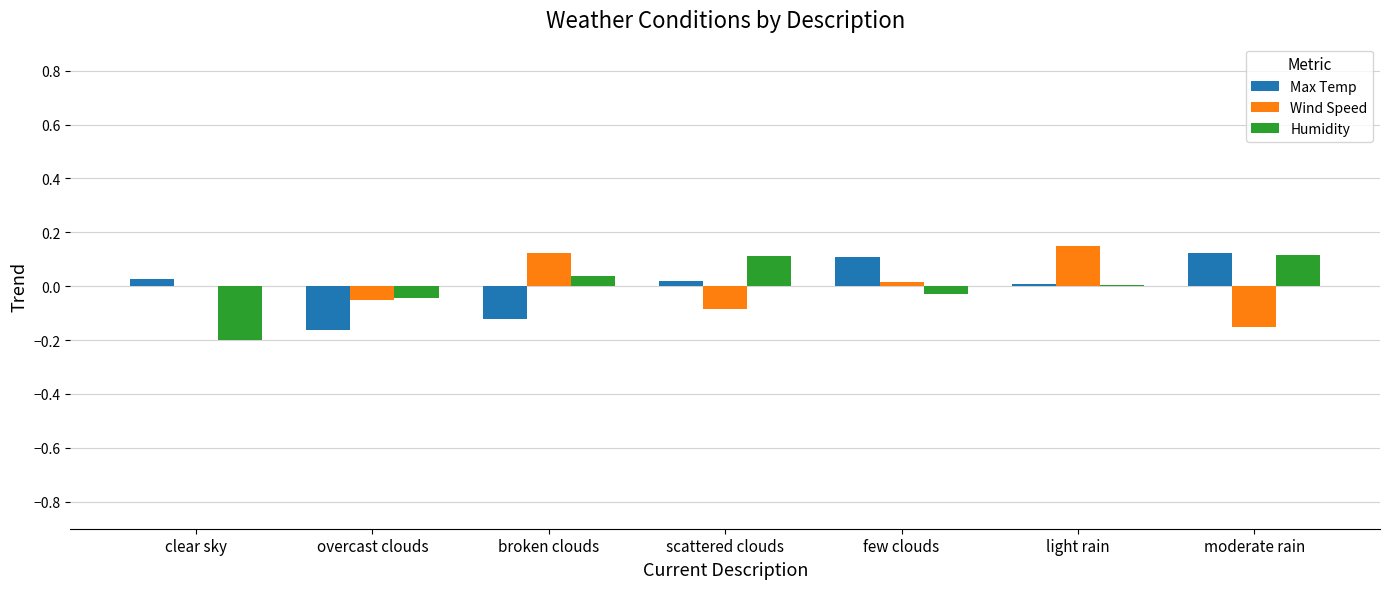

True or false: Wind Speed has a value of 0.1 at light rain.

True